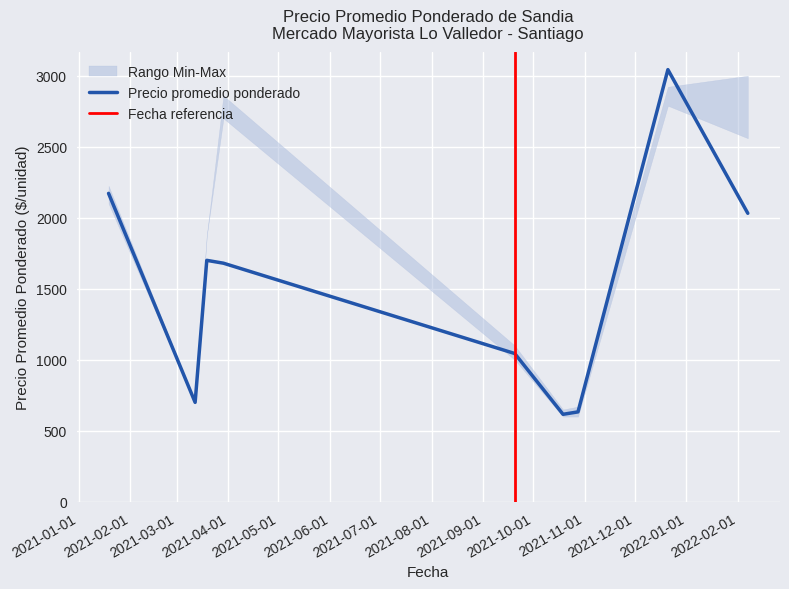

What is the maximum value for Precio promedio ponderado?

3042.9